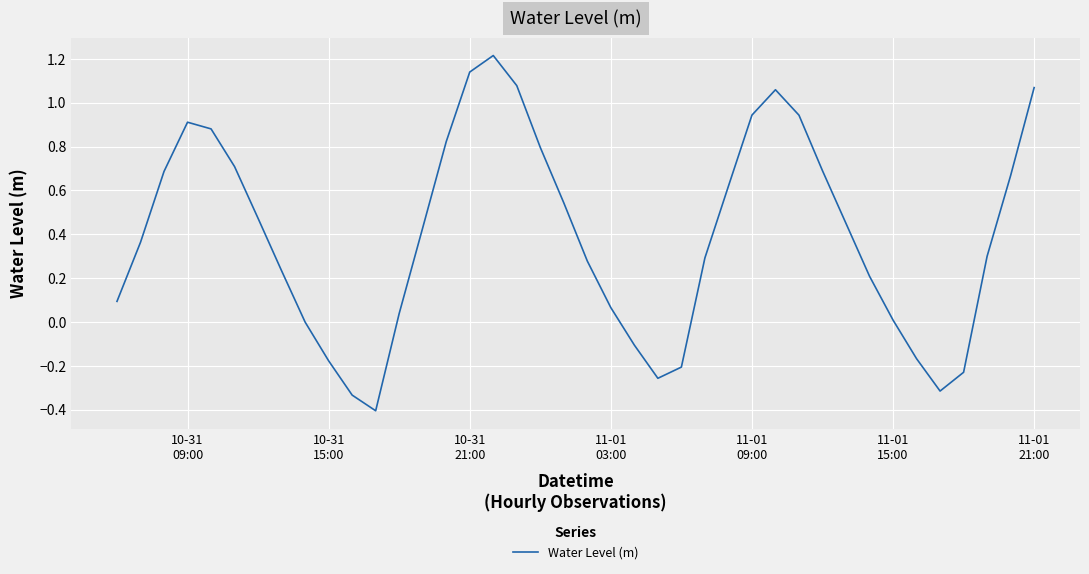

What is the maximum value shown in the chart?

1.2